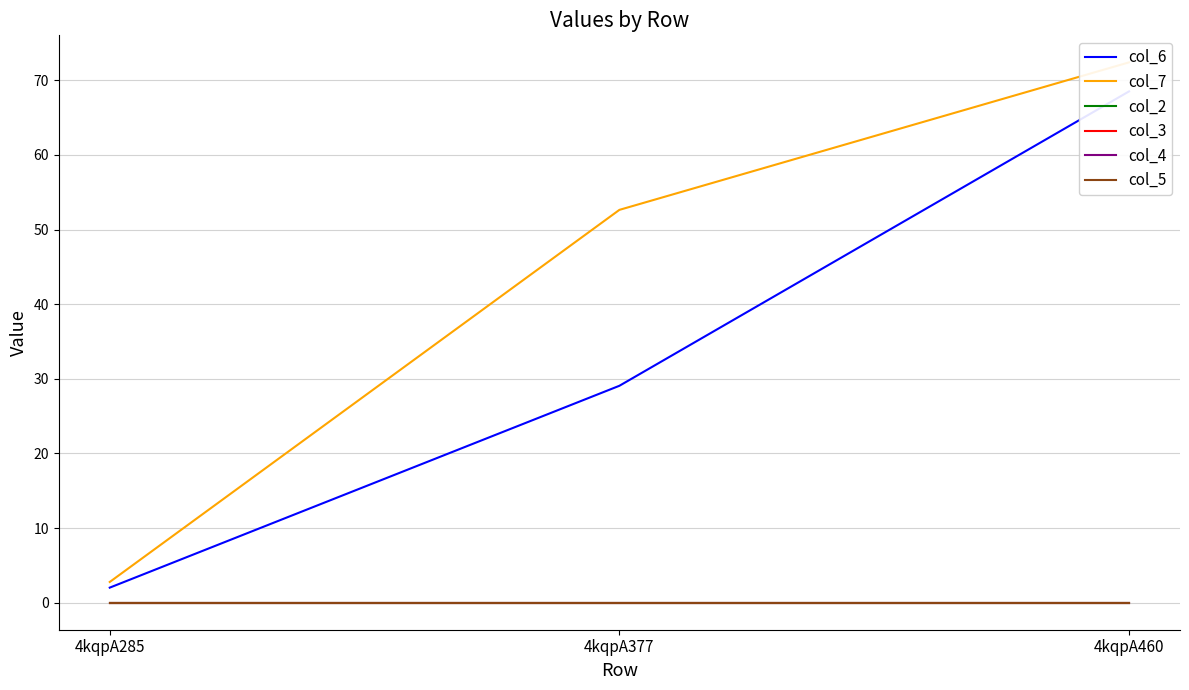

Reading right to left, transcribe all the data shown in this chart.

col_6: 4kqpA460=68.5	4kqpA377=29.1	4kqpA285=2.0
col_7: 4kqpA460=72.4	4kqpA377=52.6	4kqpA285=2.8
col_2: 4kqpA460=0.0	4kqpA377=0.0	4kqpA285=0.0
col_3: 4kqpA460=0.0	4kqpA377=0.0	4kqpA285=0.0
col_4: 4kqpA460=0.0	4kqpA377=0.0	4kqpA285=0.0
col_5: 4kqpA460=0.0	4kqpA377=0.0	4kqpA285=0.0